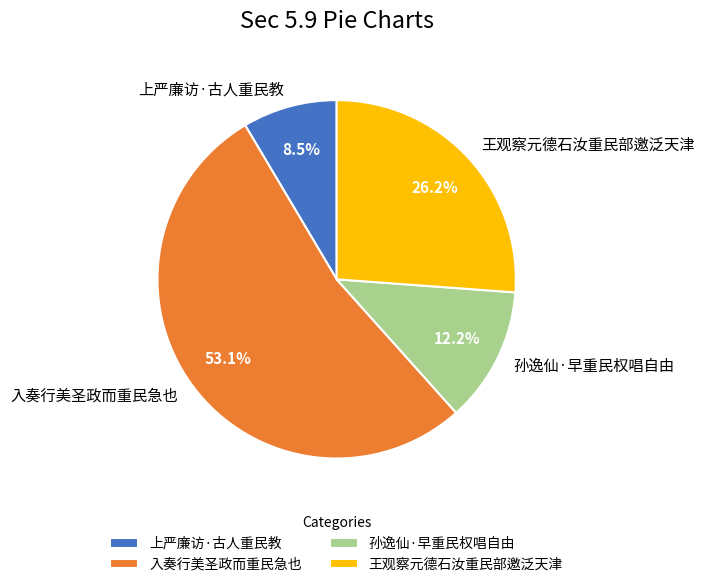

Is it true that 孙逸仙·早重民权唱自由 is 1% of the pie?

False